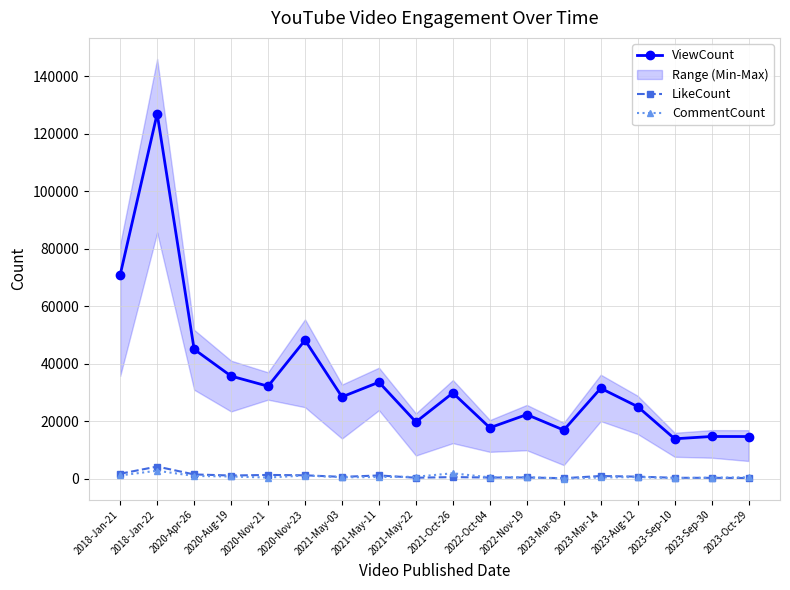

True or false: ViewCount and LikeCount intersect in this chart.

False